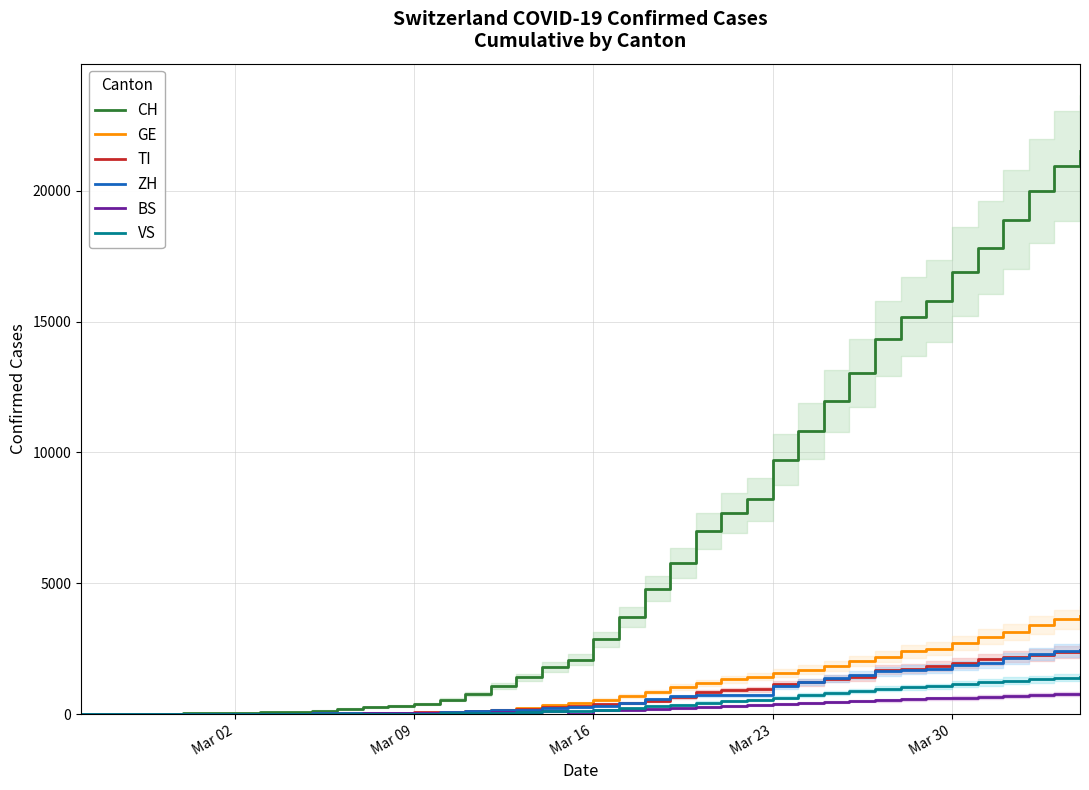

What is the highest value of the VS series?

1416